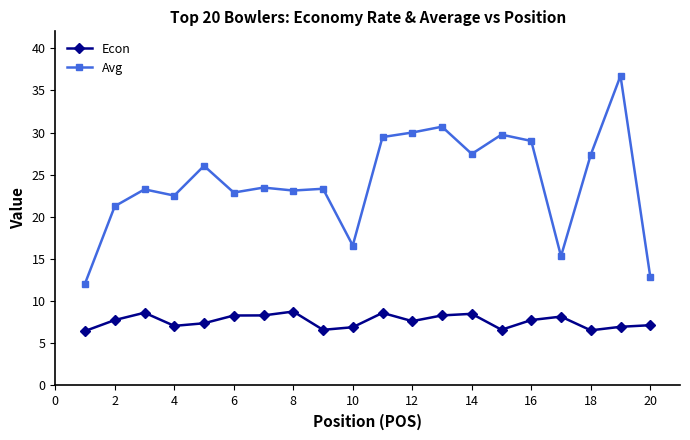

List the series in order of their peak value, lowest first.

Econ, Avg